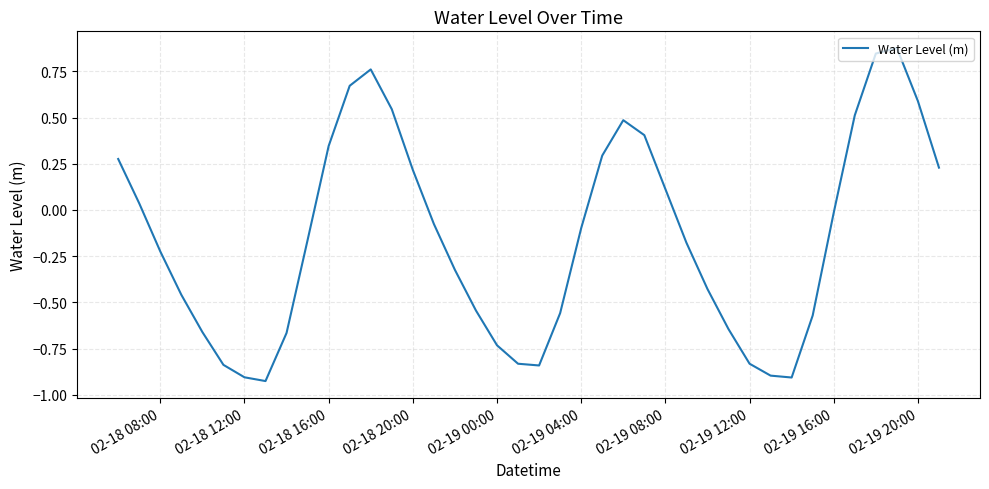

How many points are lower than both their immediate neighbors (excluding endpoints)?

3